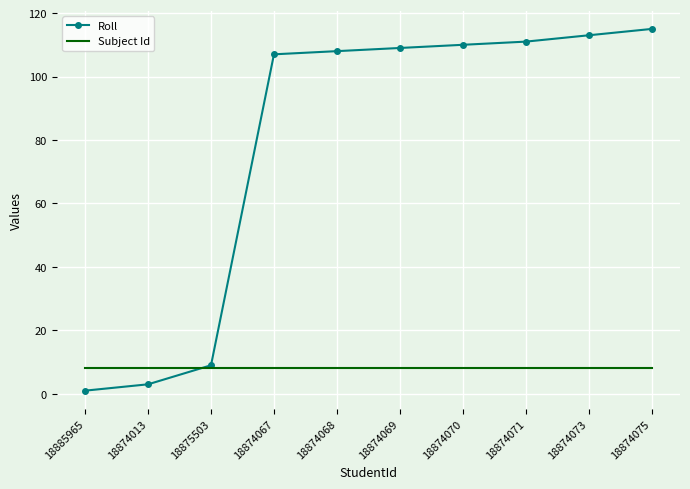

What is the spread (max minus min) of values at 18874073?

105